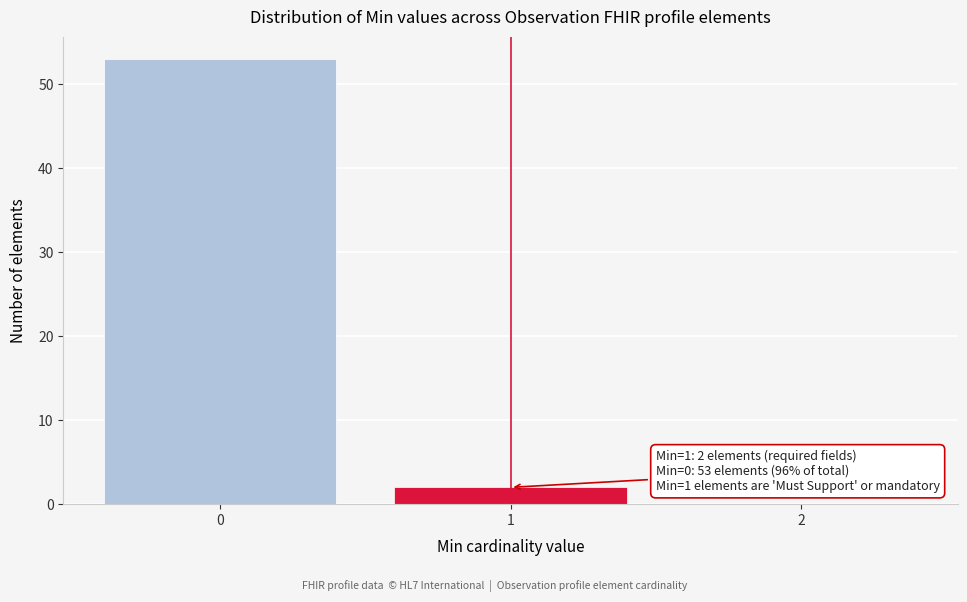

Over which range of the x-axis is the bar tallest?

-0.5 to 0.5